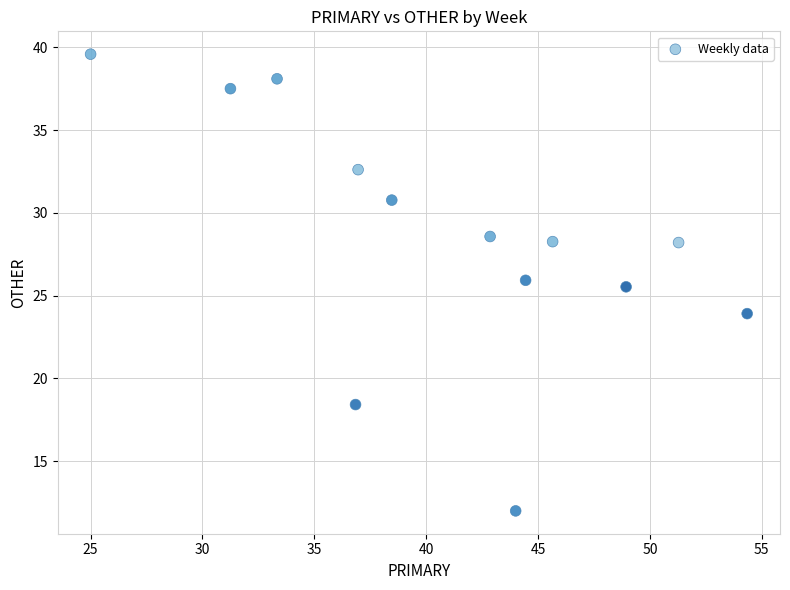

What is the range of Y values (max minus min)?

27.6